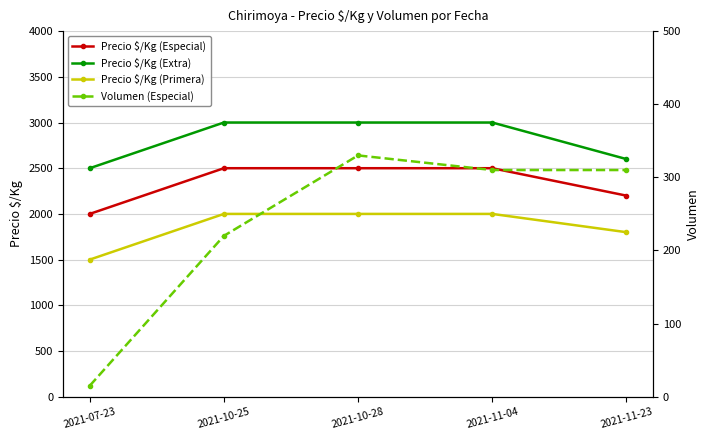

True or false: Precio $/Kg (Extra) and Precio $/Kg (Especial) intersect in this chart.

False